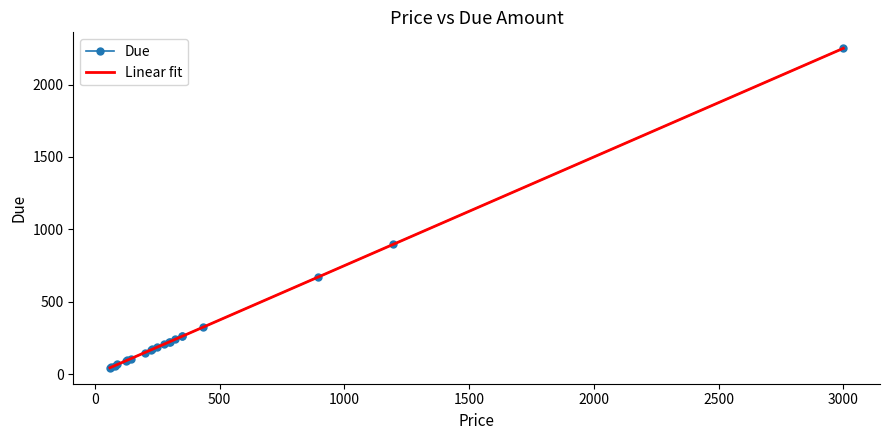

What is the change in value from 65 to 60?

-3.8